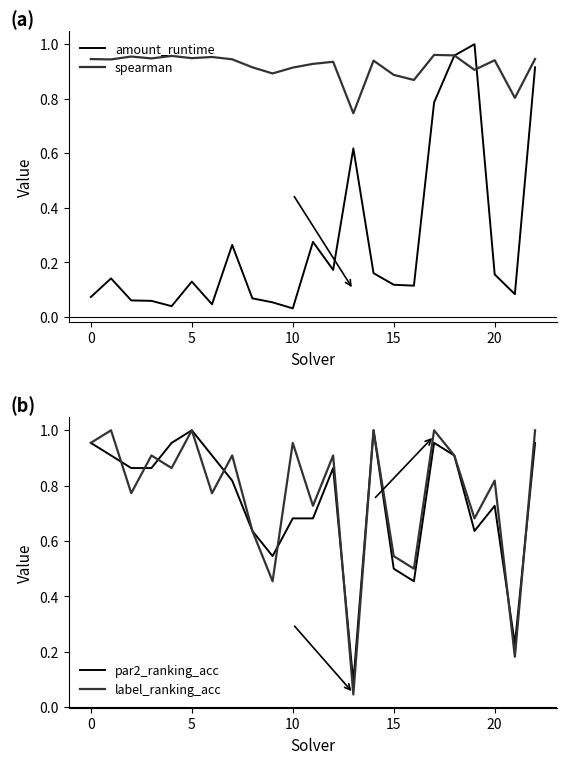

What is the difference between the highest and lowest values at 19?

0.4